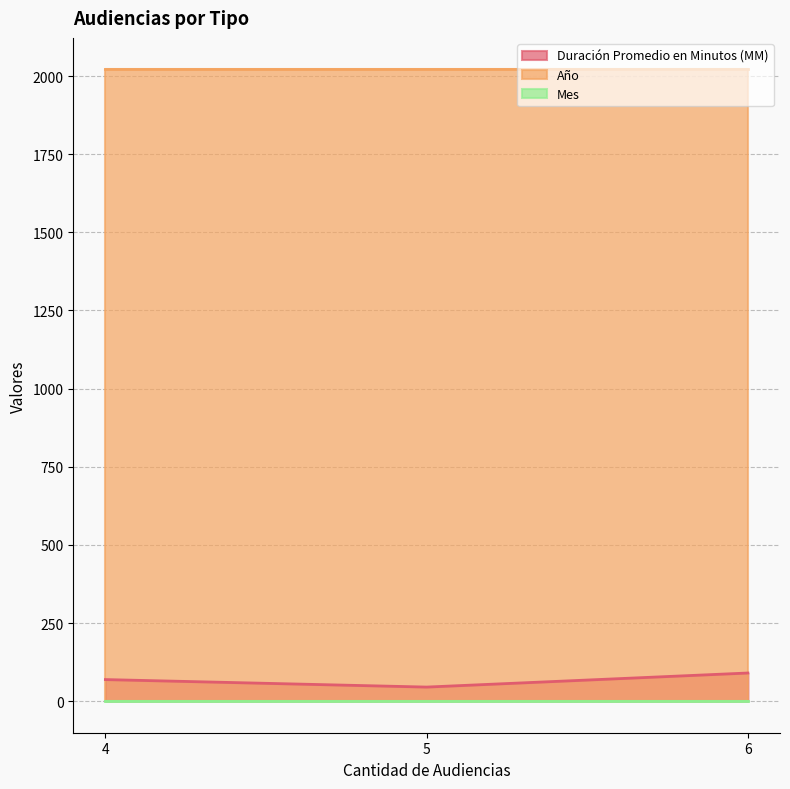

At how many categories does at least one series exceed 71?

3